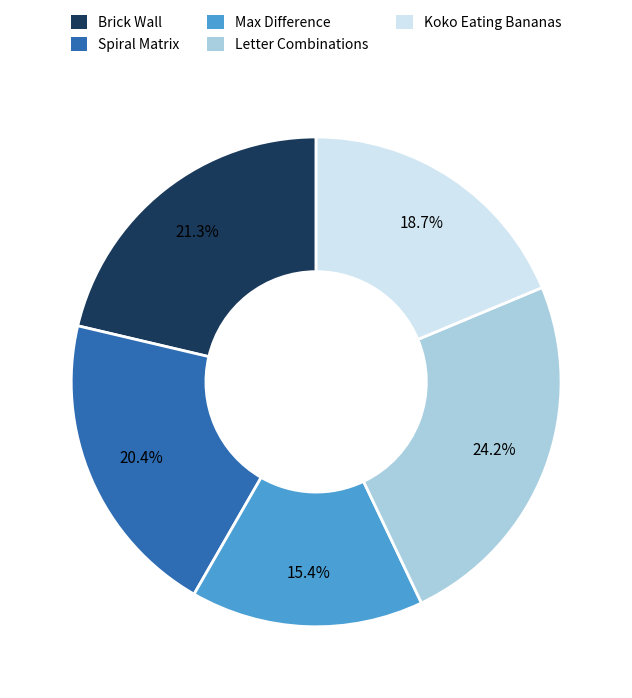

Is there any slice that represents more than half of the pie?

No